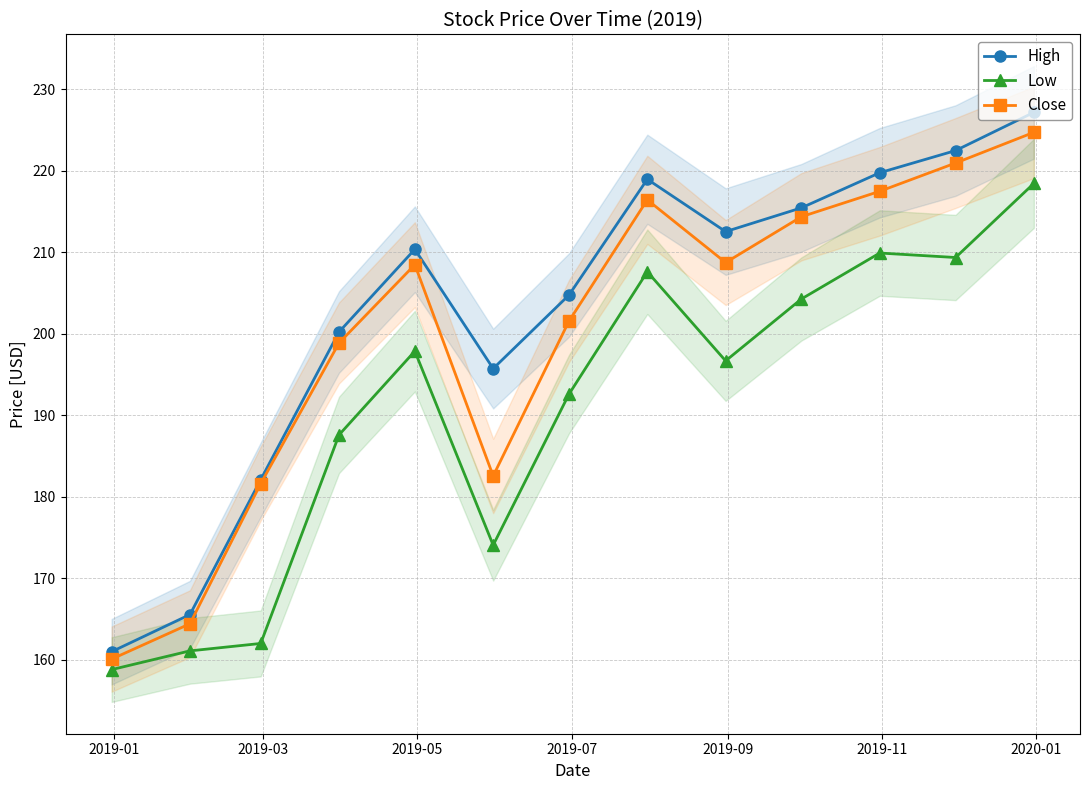

True or false: Low has more than 1 points higher than both neighbors.

True